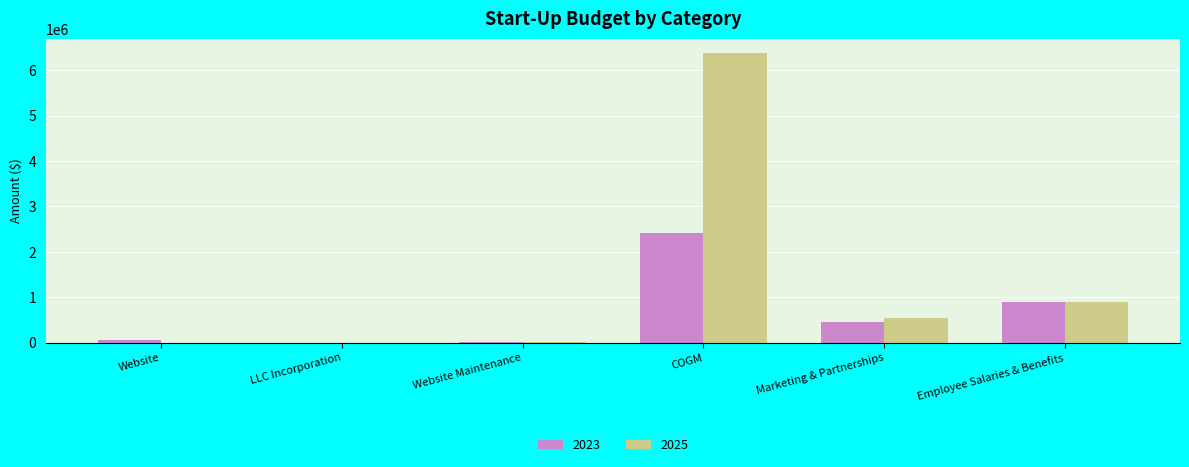

Does the chart contain stacked bars?

No